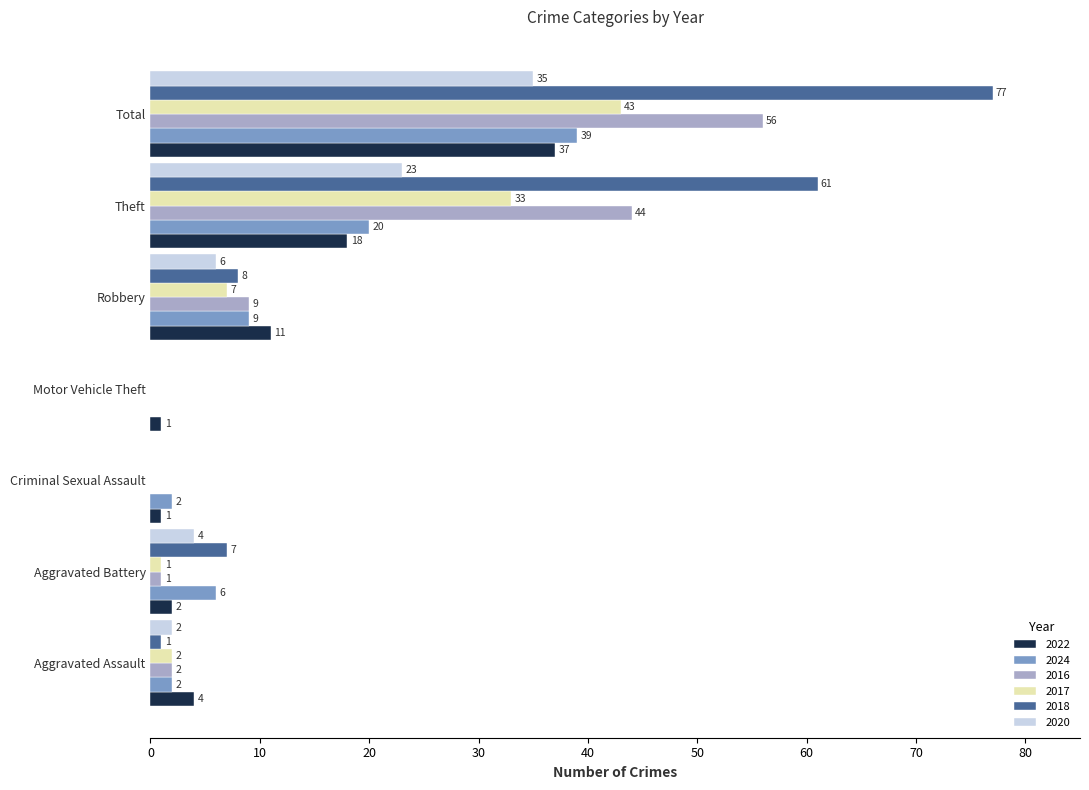

Where is 2022 nearest to the value 19?

Theft